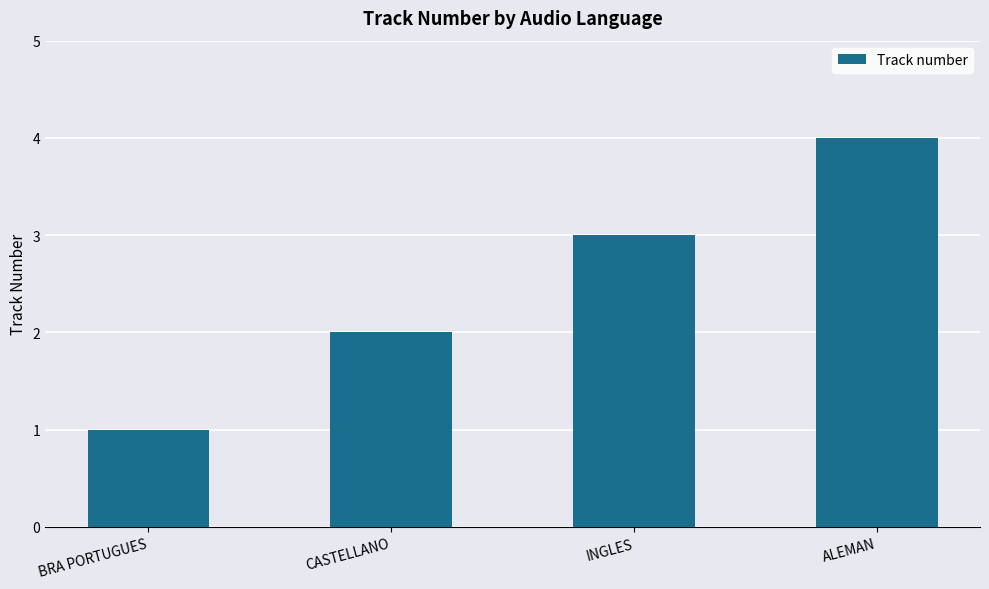

Between BRA PORTUGUES and ALEMAN, which is larger?

ALEMAN